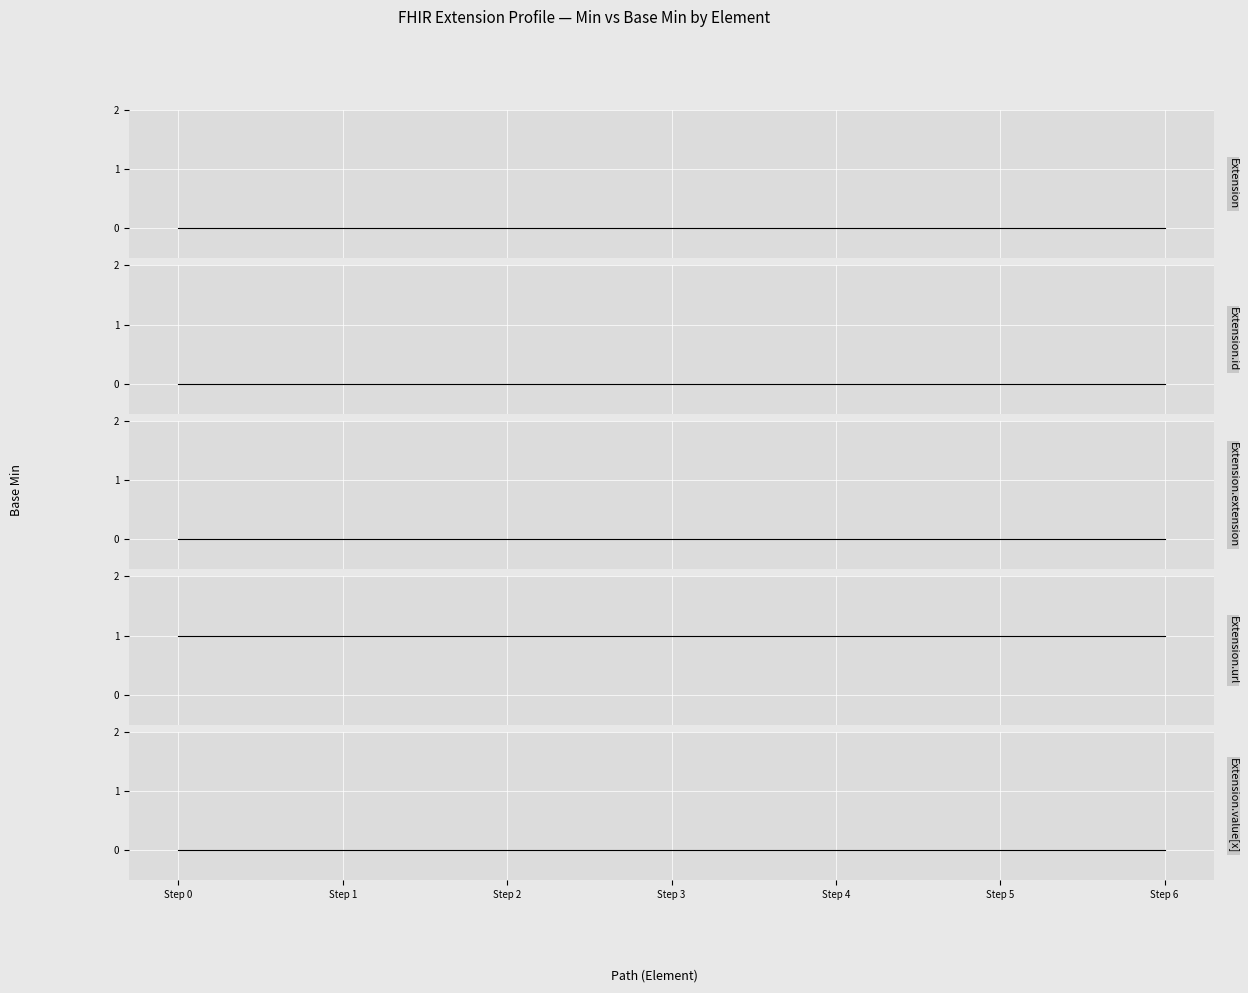

What are all the series names shown in the legend?

Extension, Extension.id, Extension.extension, Extension.url, Extension.value[x]